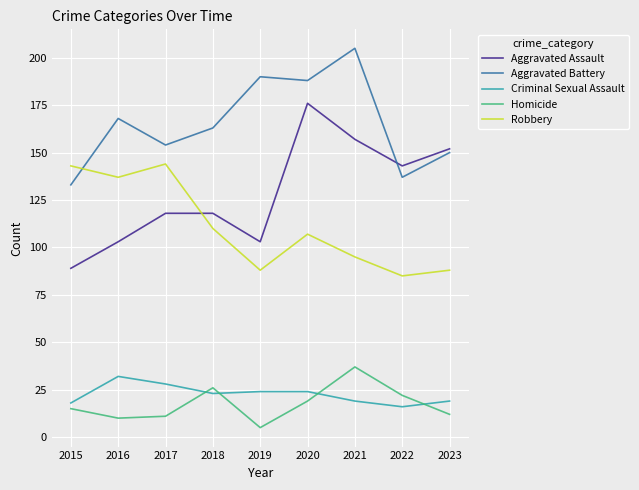

True or false: Aggravated Battery has a value of 184 at 2015.

False